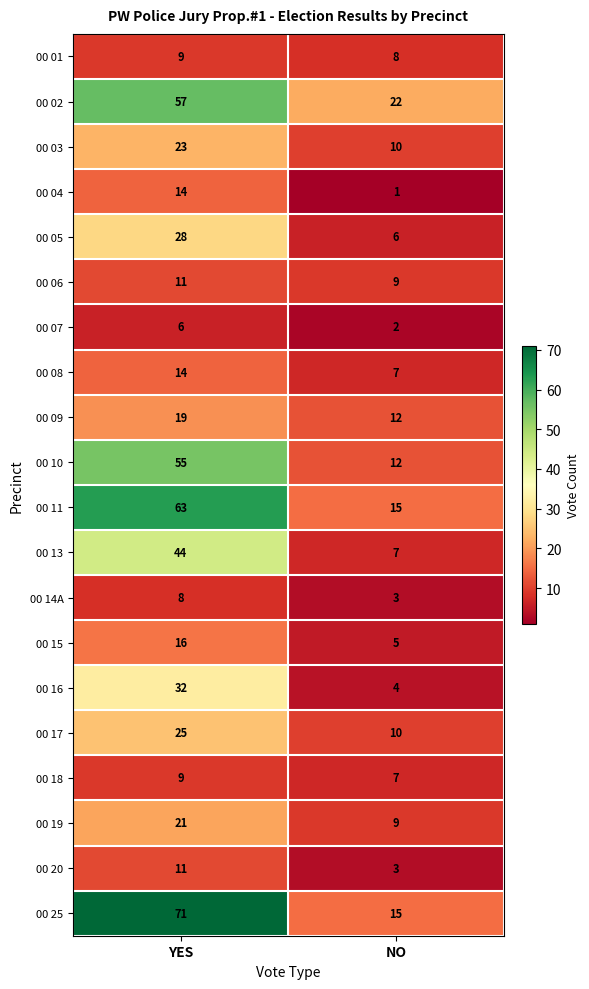

Between YES and NO, which series saw the biggest shift?

00 25